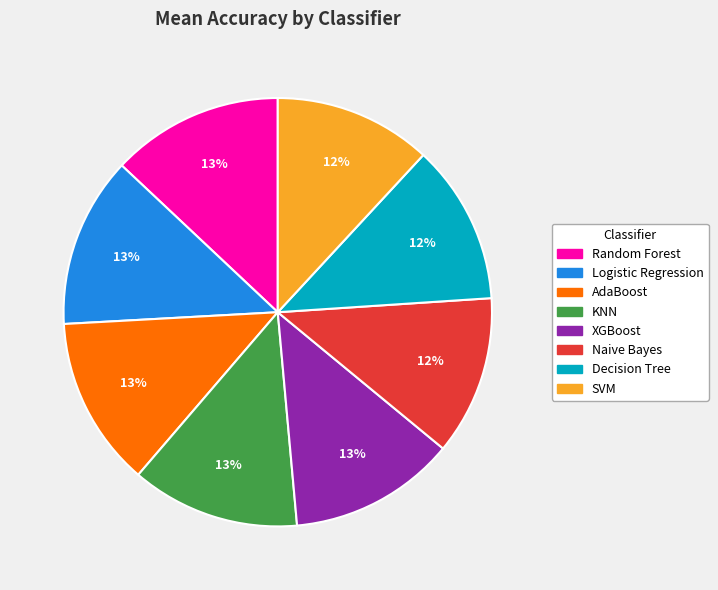

How many segments does this pie chart have?

8